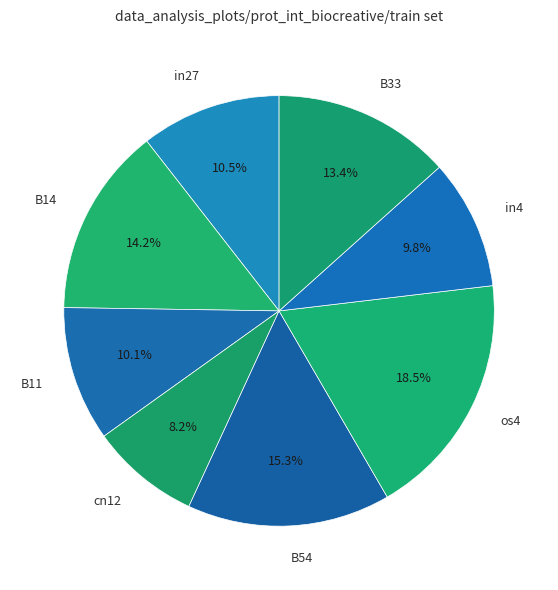

Combined, what portion of the pie is in27 and B33?

23.9%